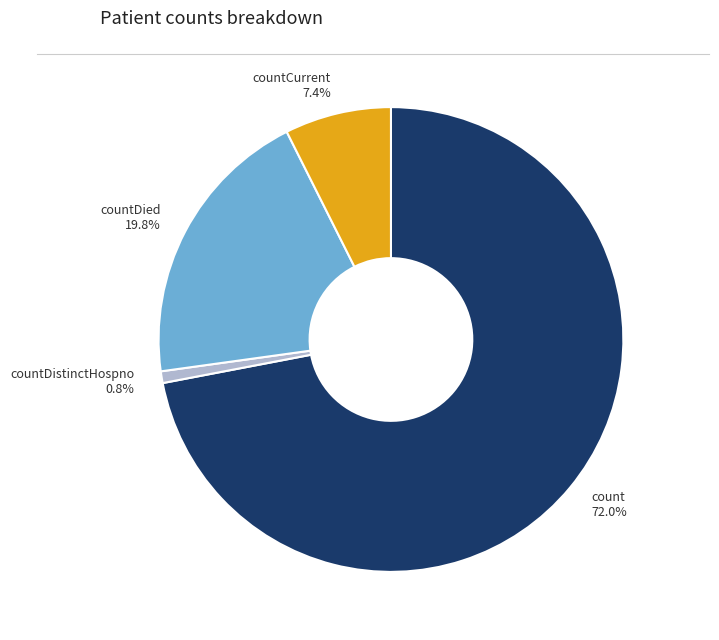

Rank the categories by value from lowest to highest.

countDistinctHospno 0.8%, countCurrent 7.4%, countDied 19.8%, count 72.0%